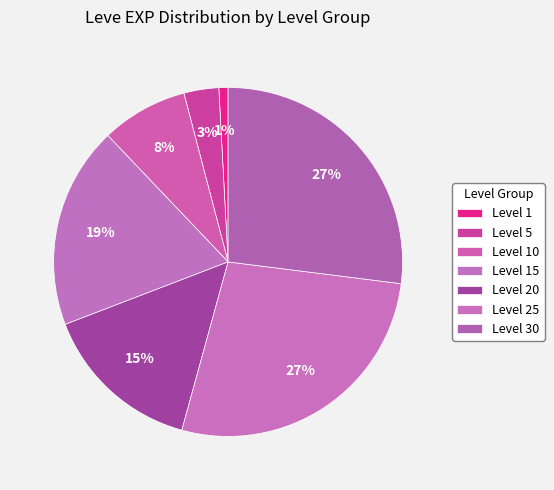

How many segments does this pie chart have?

7